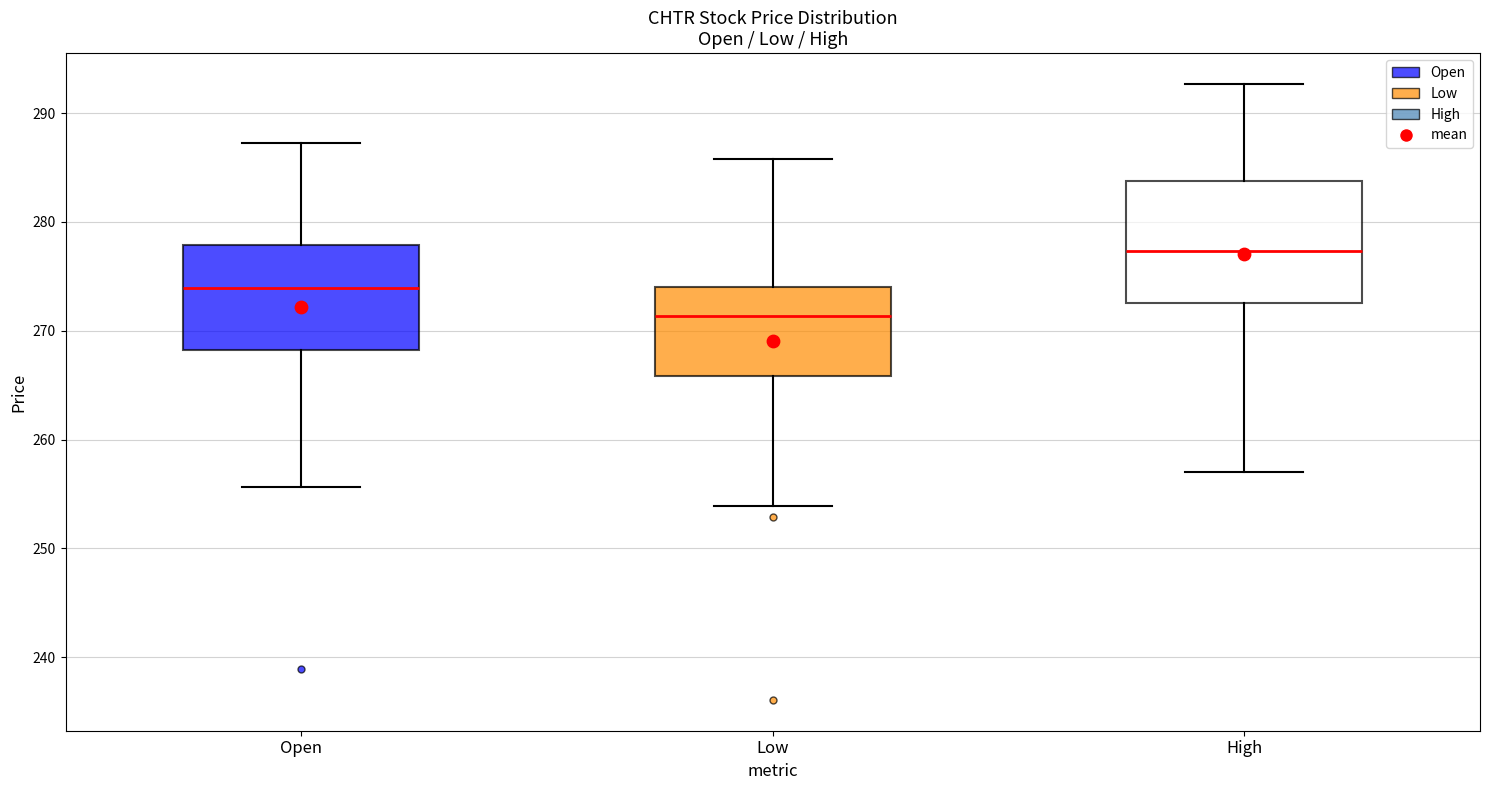

Reading left to right, transcribe this box plot: for each box, give where its median line is, the range the box spans, and where its two whiskers end, as read against the y-axis. The values are not printed on the chart, so give them approximately, as read against the axis.

Open: median 274, box 268 to 278, whiskers 256 to 287
Low: median 271, box 266 to 274, whiskers 254 to 286
High: median 277, box 273 to 284, whiskers 257 to 293